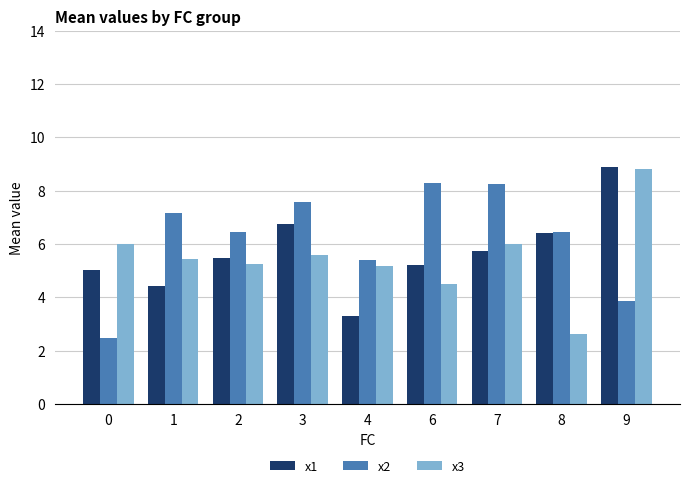

At which category is the sum across all series the highest?

9